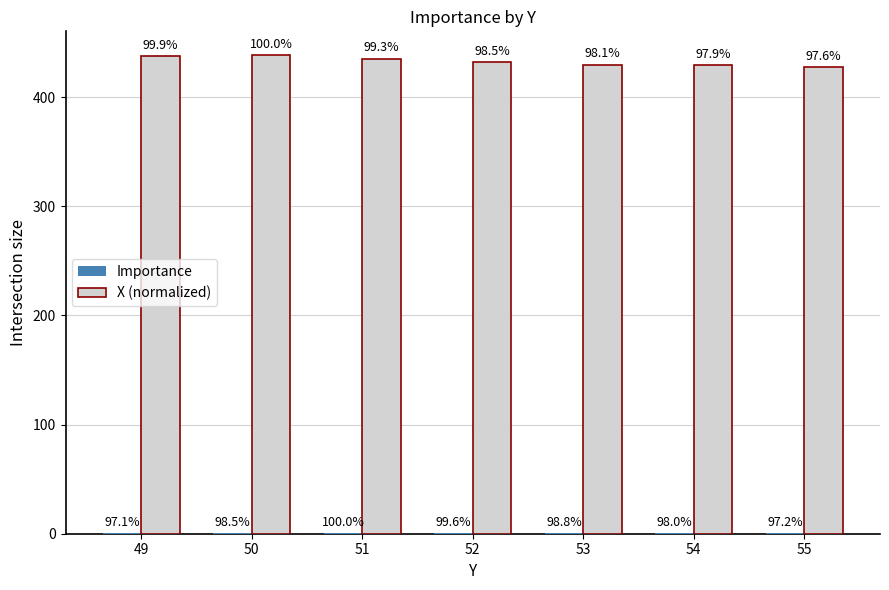

Reading left to right, transcribe all the data shown in this chart.

Importance: 0.5	0.5	0.5	0.5	0.5	0.5	0.5
X (normalized): 438.0	438.5	435.5	432.0	430.0	429.5	428.0